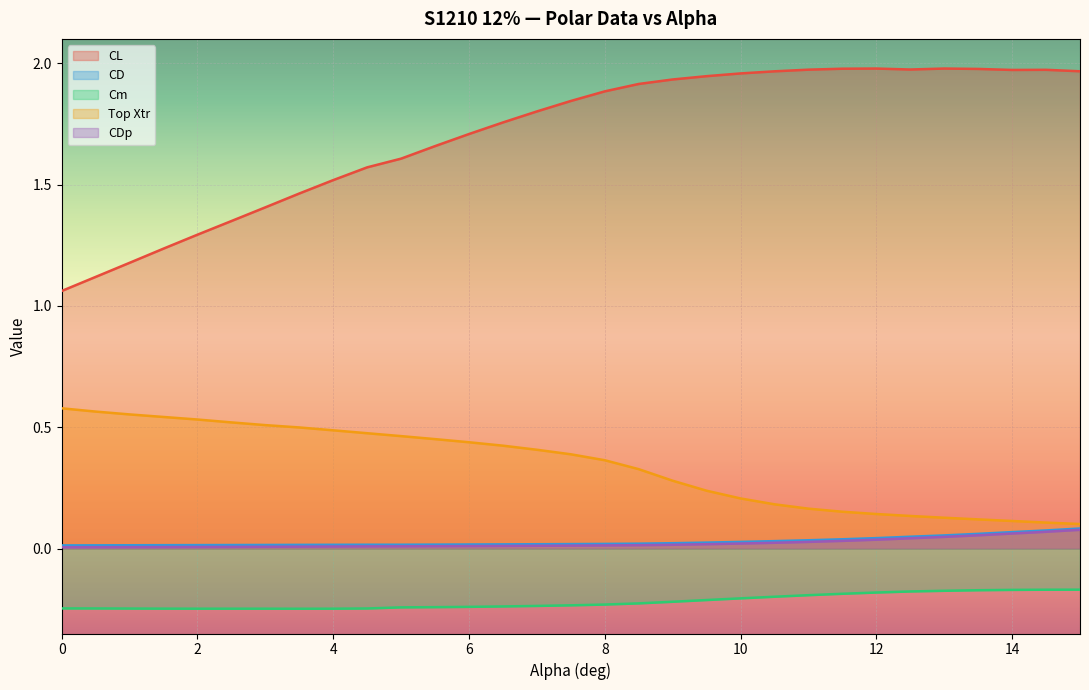

At which category is the sum across all series the highest?

15.0